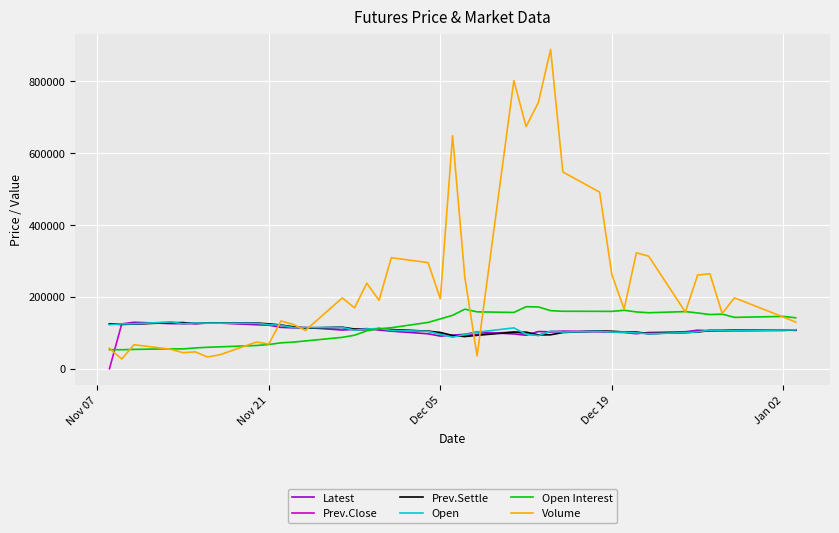

What is the lowest value of the Volume series?

26989